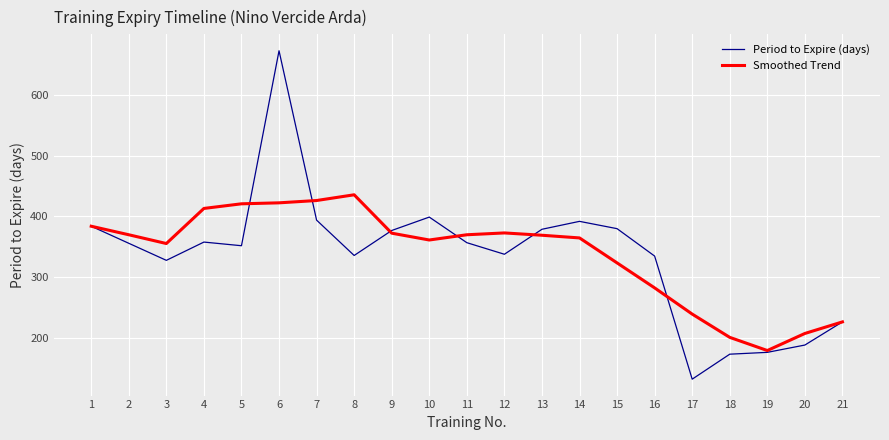

Which category has the lowest value in the Smoothed Trend series?

19